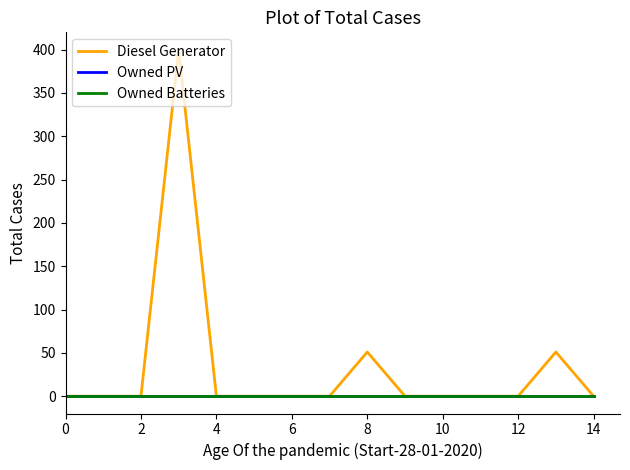

In Diesel Generator, how many points are higher than both neighbors (excluding endpoints)?

3